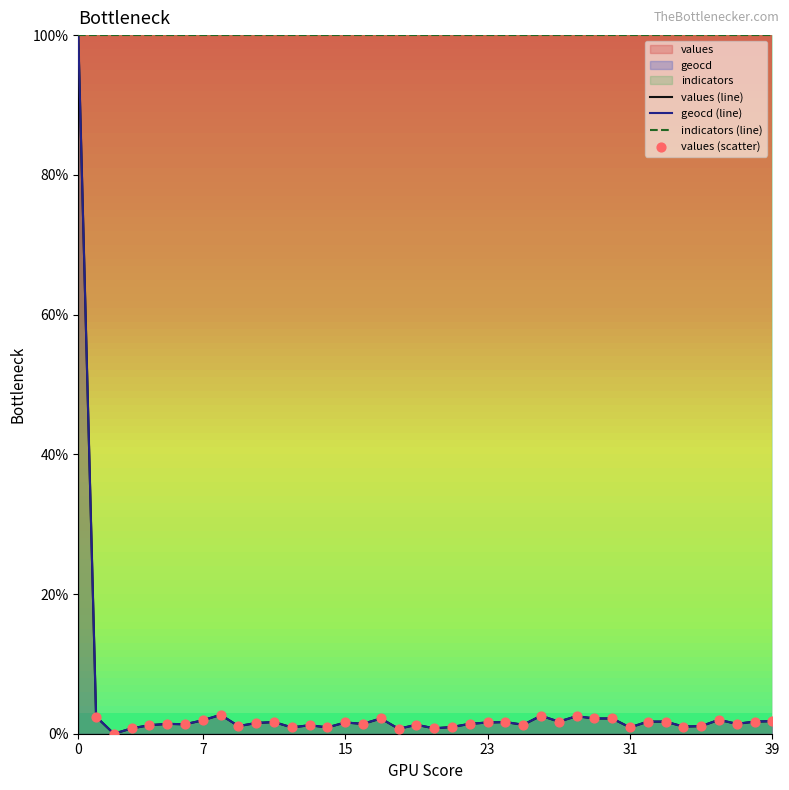

Which series has the largest total across all categories?

indicators (line)